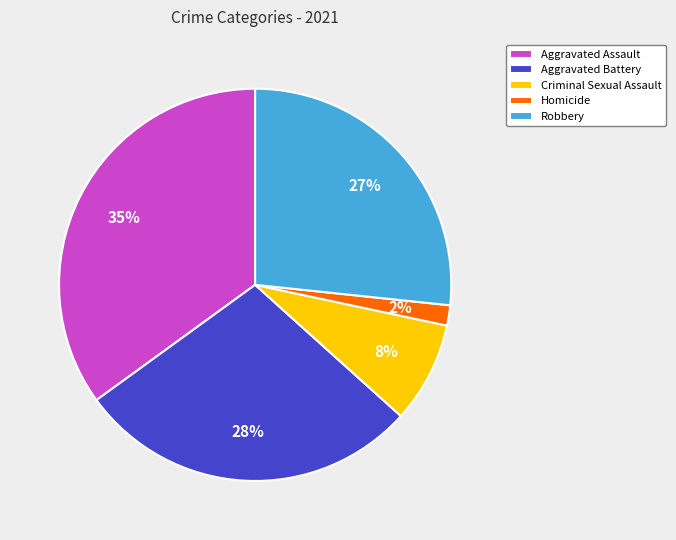

Between Robbery and Aggravated Assault, which is larger?

Aggravated Assault